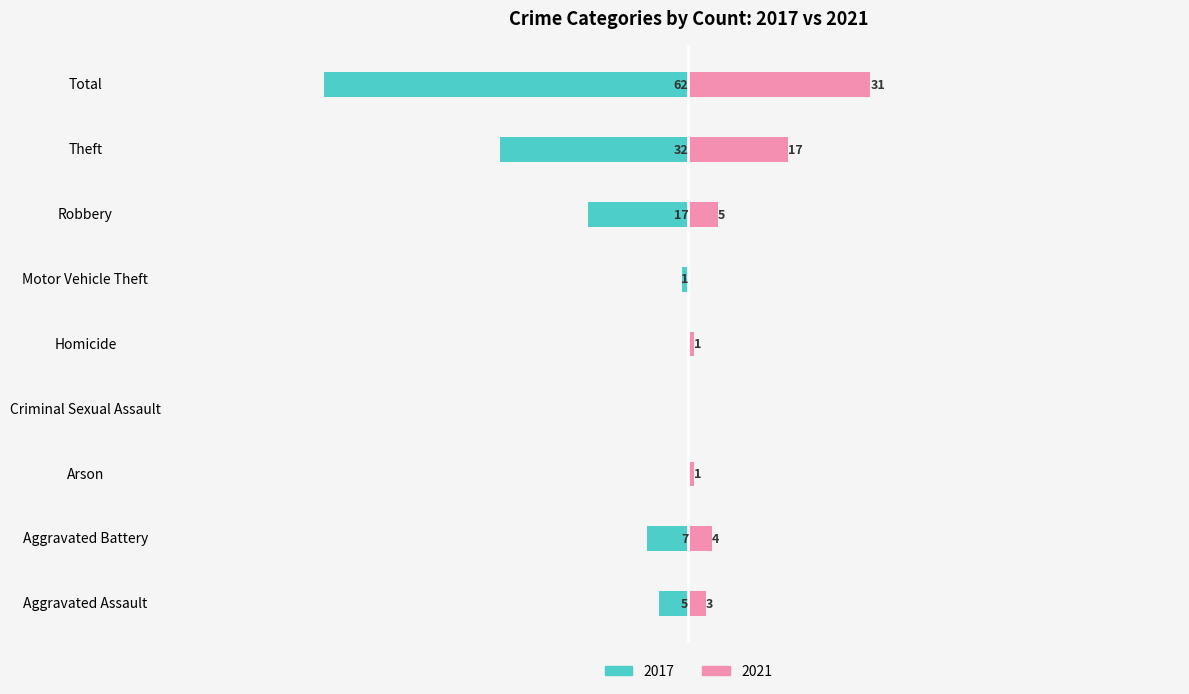

What are all the series names shown in the legend?

2021, 2017